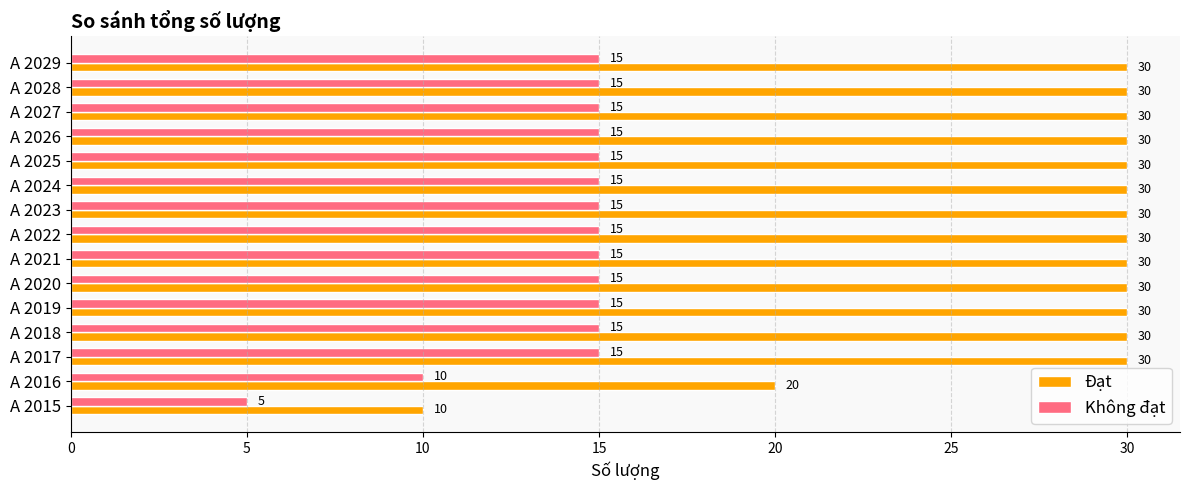

At which label is Đạt closest to 20?

A 2016